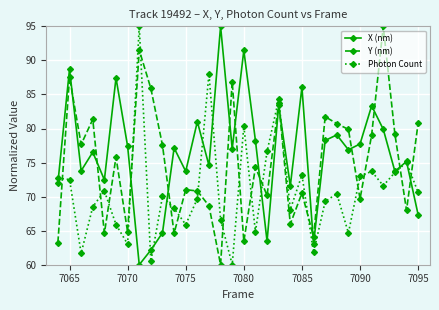

At how many categories does at least one series exceed 92?

3